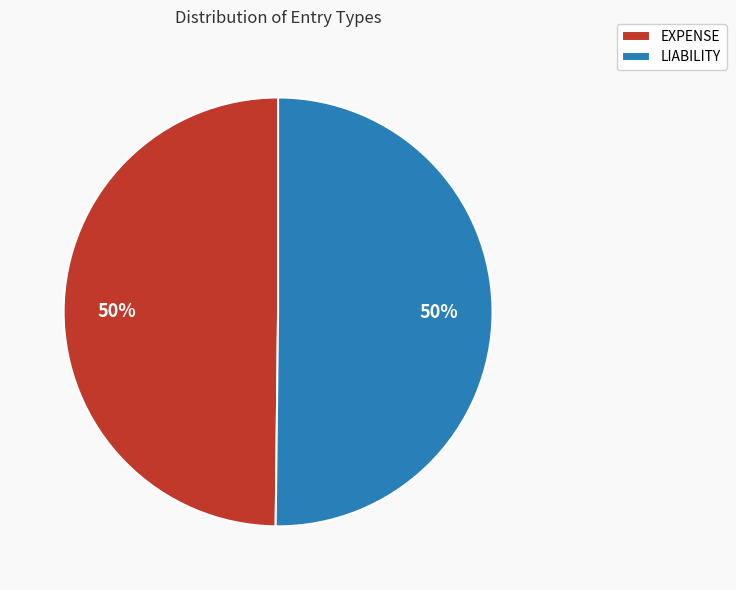

To the nearest percent, what percentage of the pie is EXPENSE?

50%